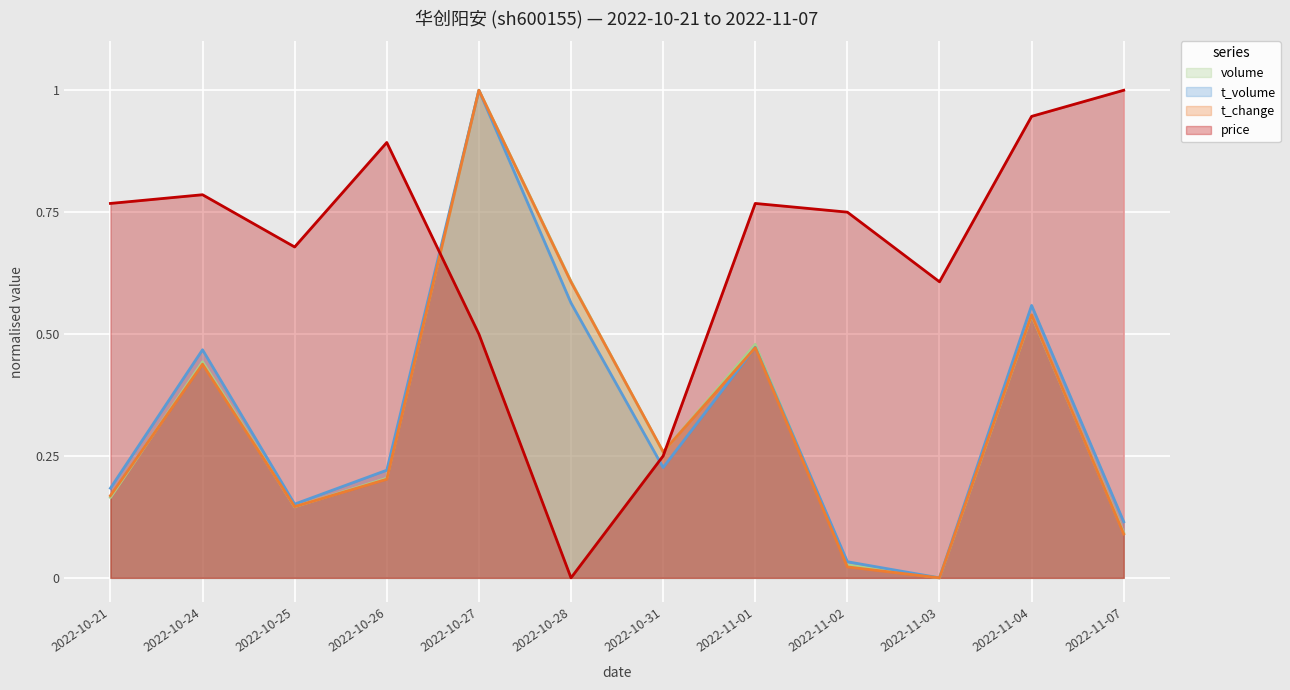

How many intersections are there between t_change and t_volume?

1